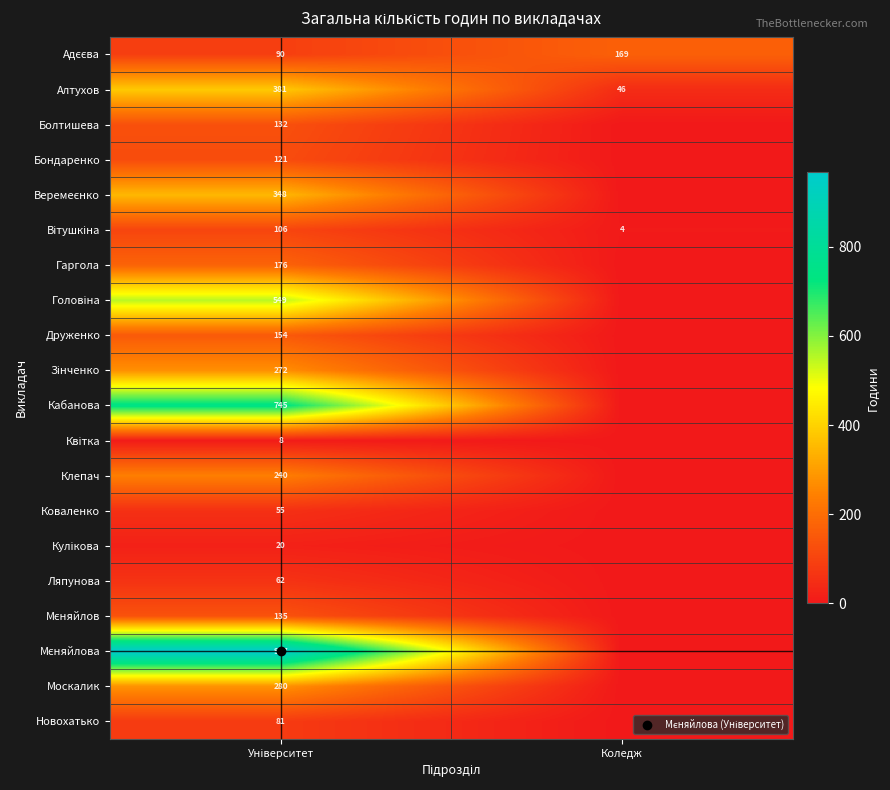

Which series has the widest spread of values?

Мєняйлова